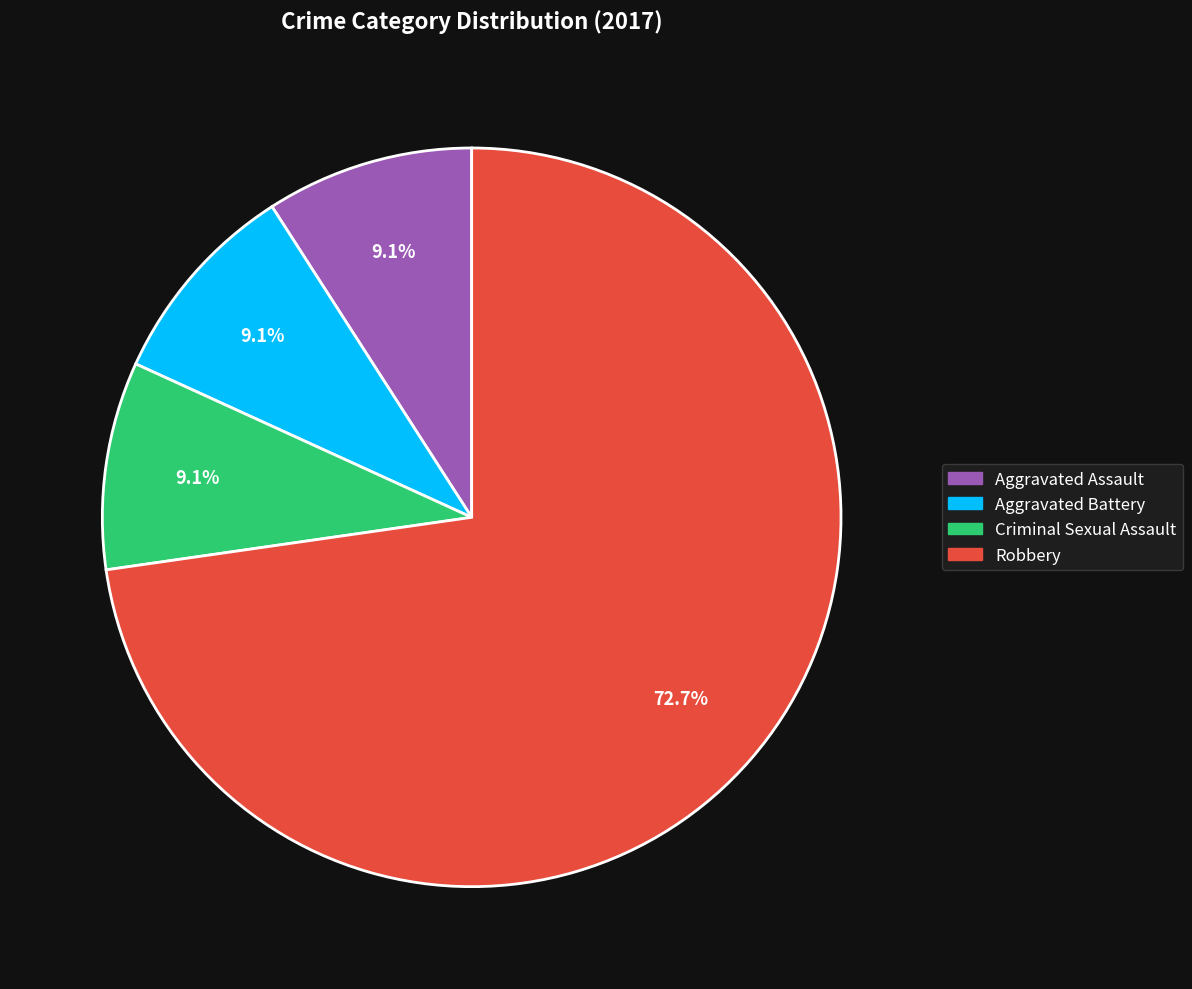

Is there any slice that represents more than half of the pie?

Yes